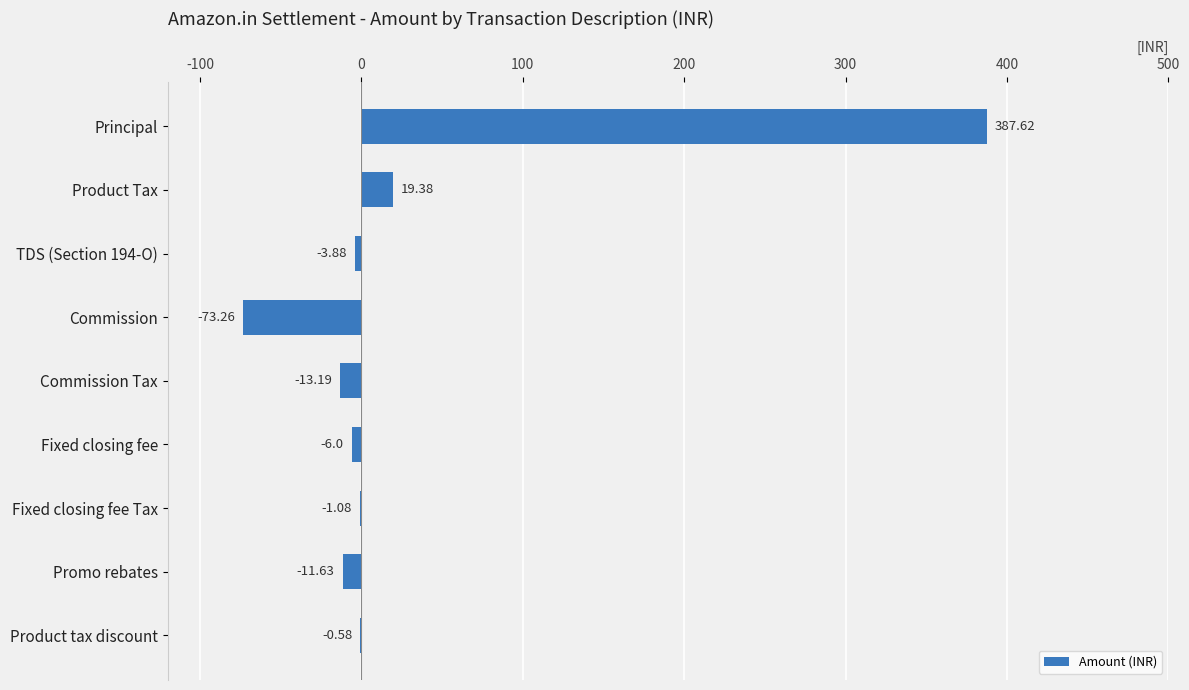

How many values exceed -3?

4